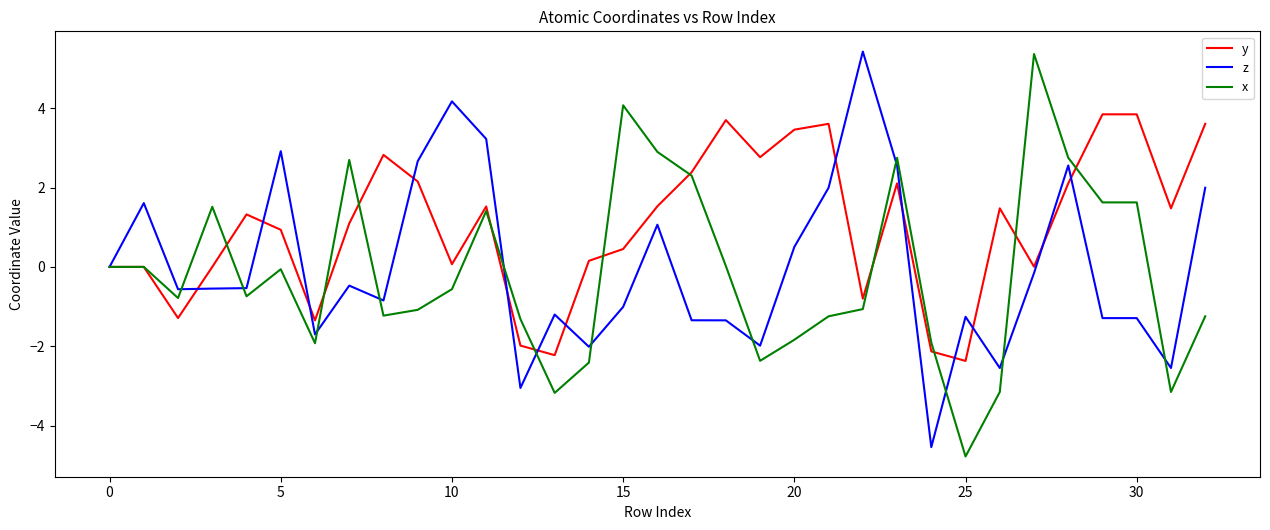

Which series has the largest total across all categories?

y